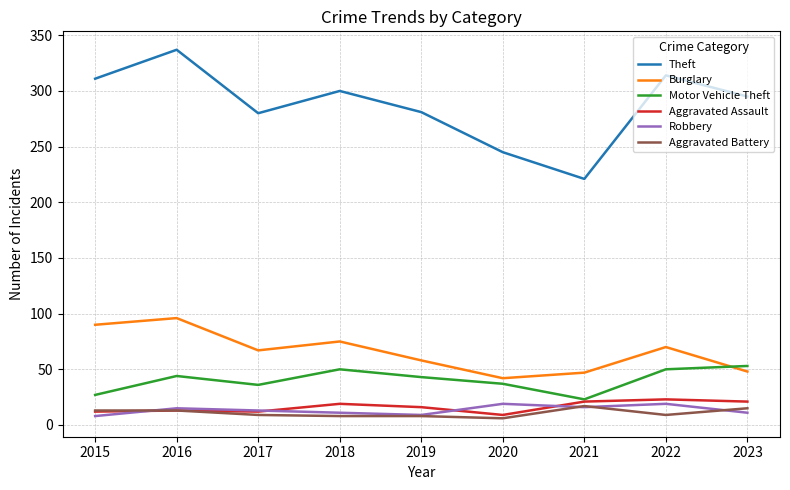

What value does the Burglary series have at 2018?

75